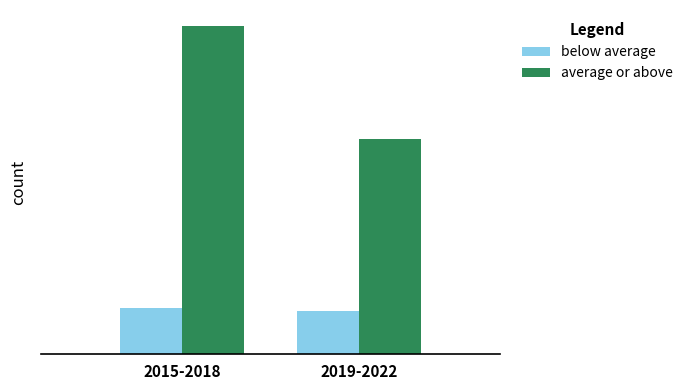

Which series has the largest total across all categories?

average or above